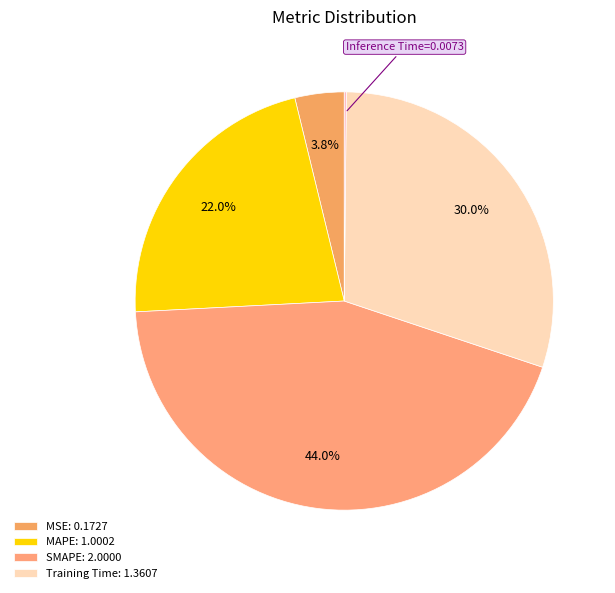

Is there a majority slice in this chart?

No